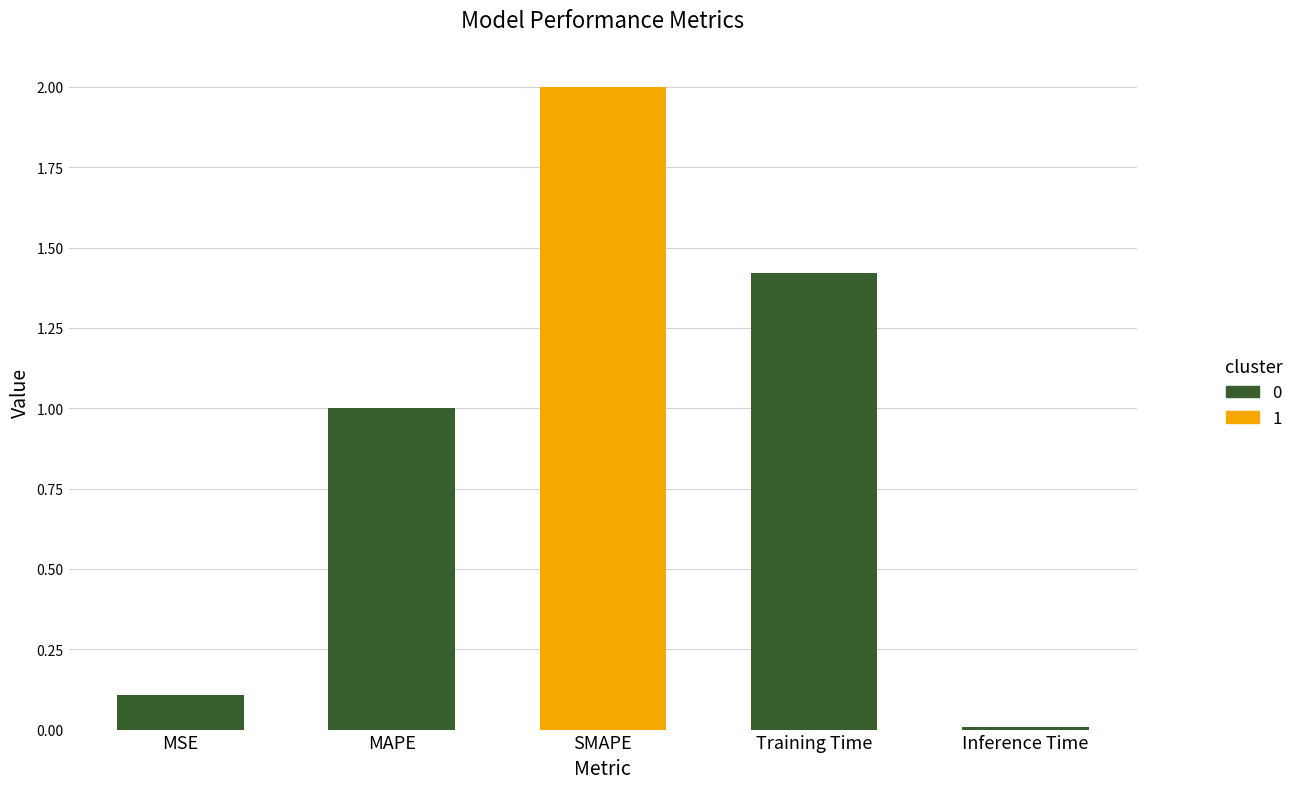

What position from the left is MAPE?

2